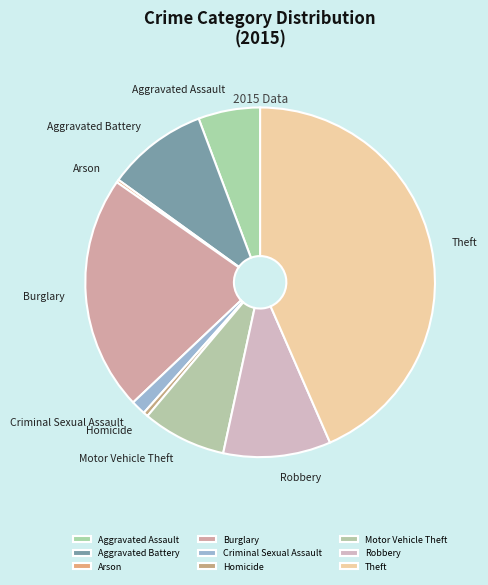

To the nearest percent, what percentage of the pie is Criminal Sexual Assault?

1%